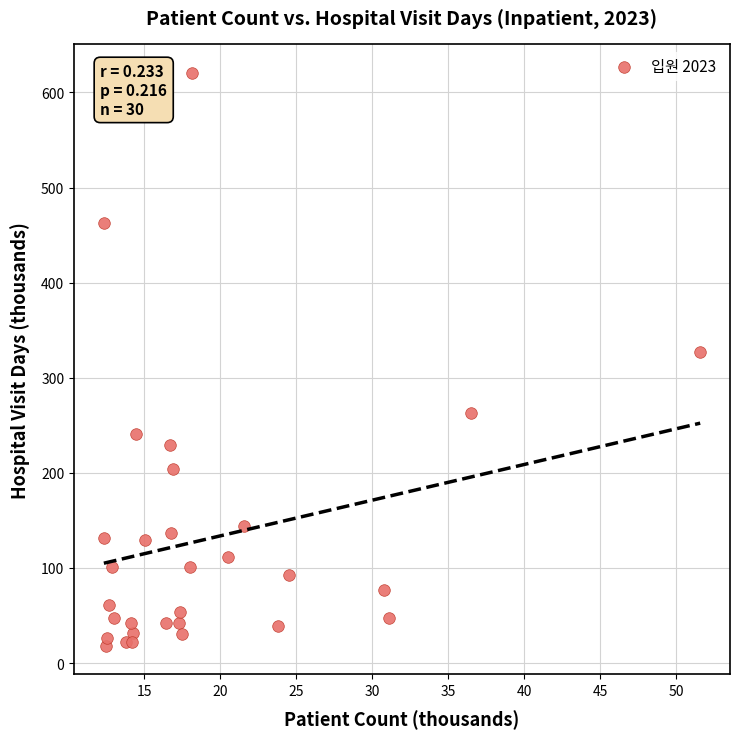

What Y value in the scatter plot is closest to 319?

326.8